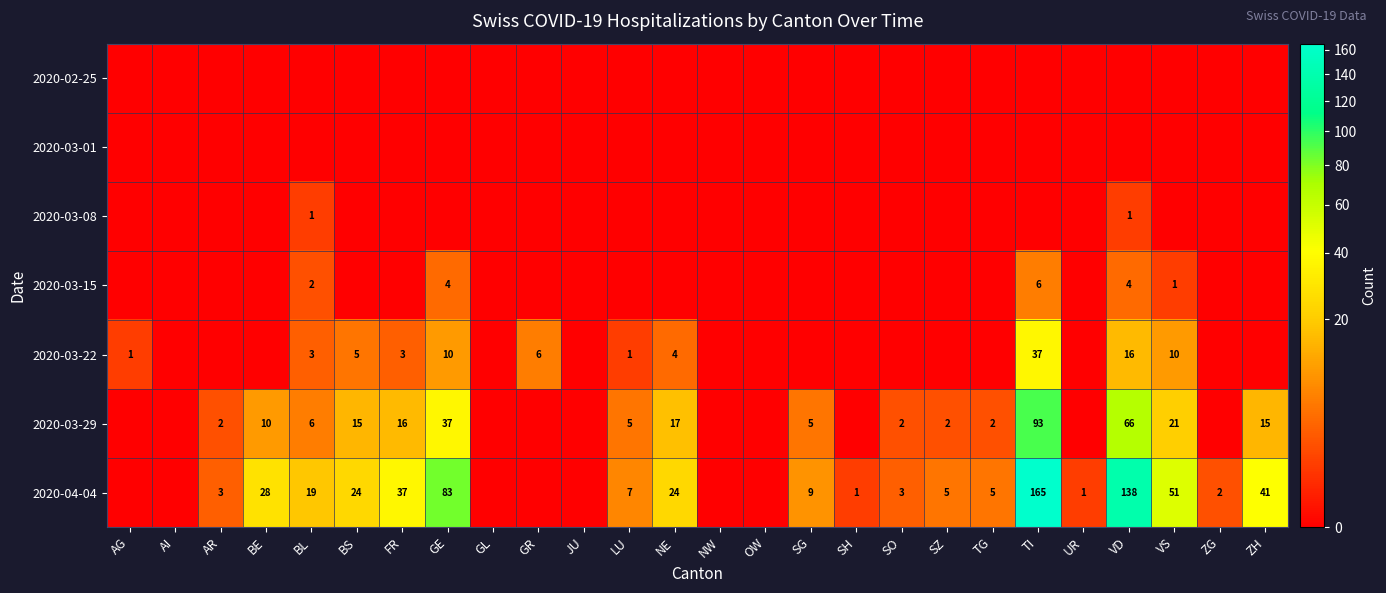

Is it true that 2020-03-22 equals 10 at GE?

True